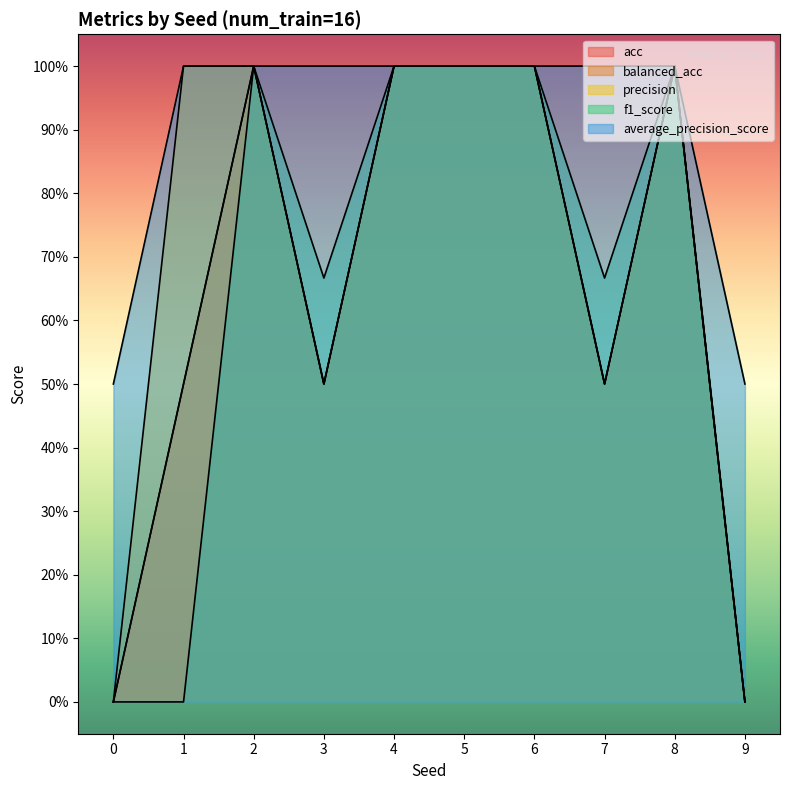

The value of balanced_acc at 6 is 0.2. True or false?

False